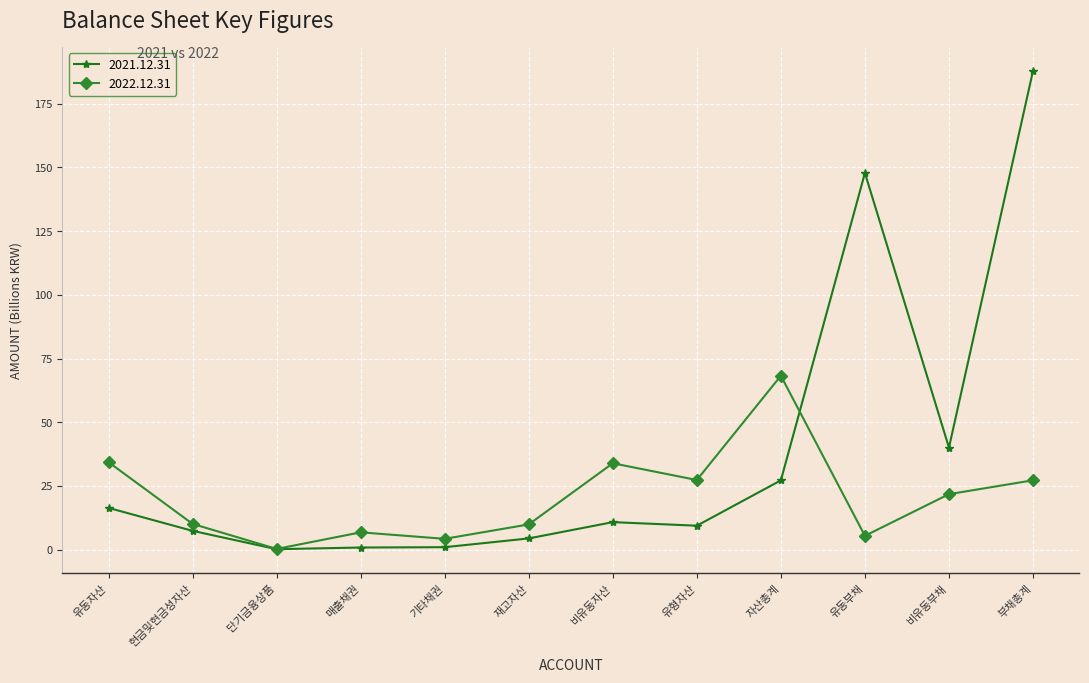

At which label does 2022.12.31 reach its peak?

자산총계